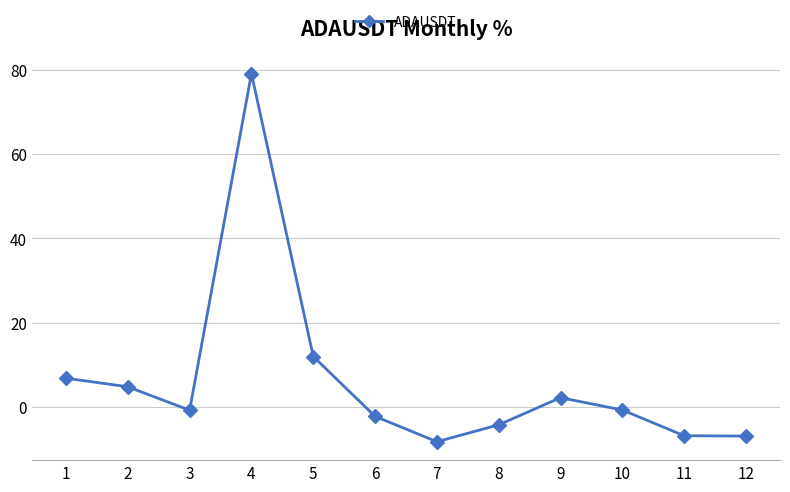

What is the value of the 6th point from the left?

-2.3